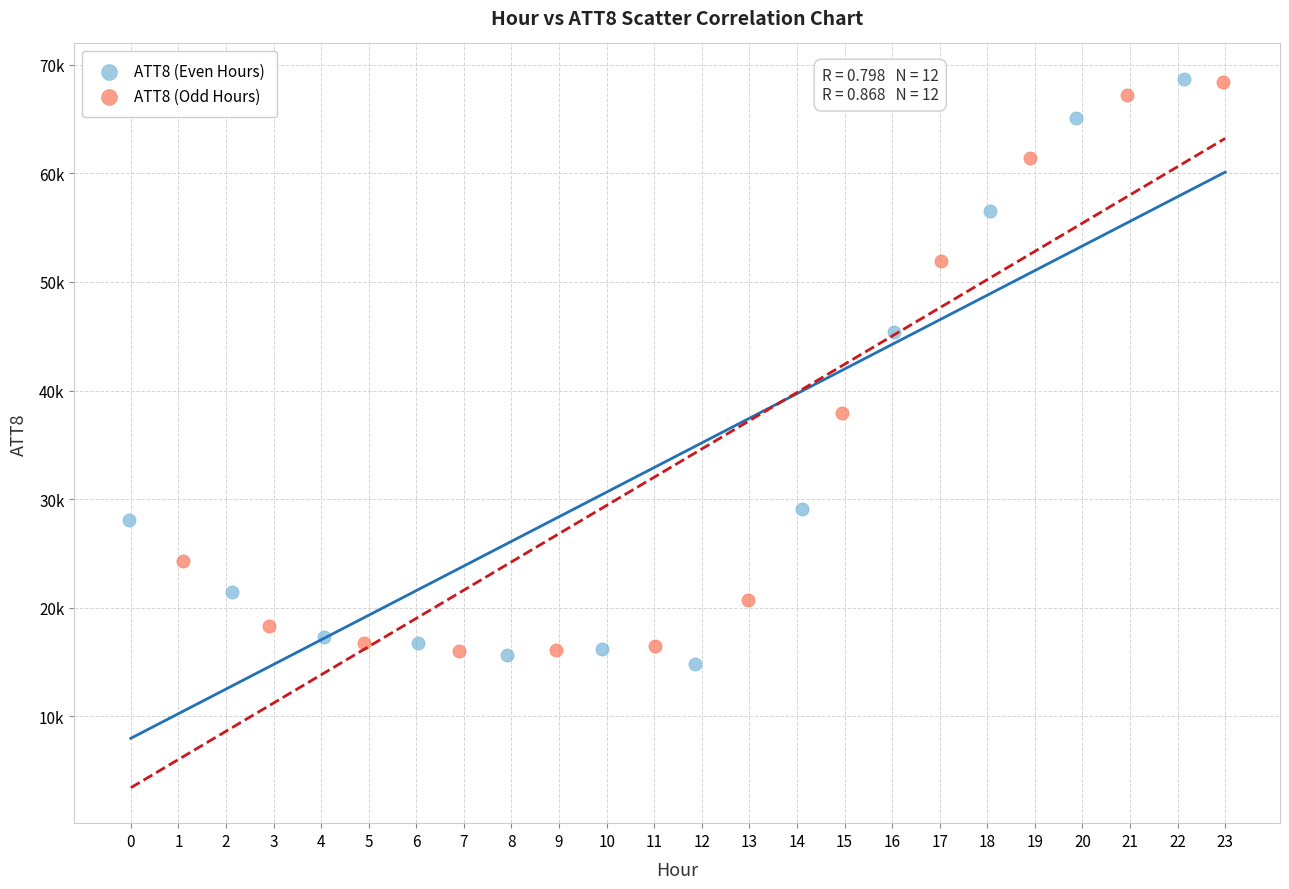

Which series has the largest Y range (max minus min)?

ATT8 (Even Hours)